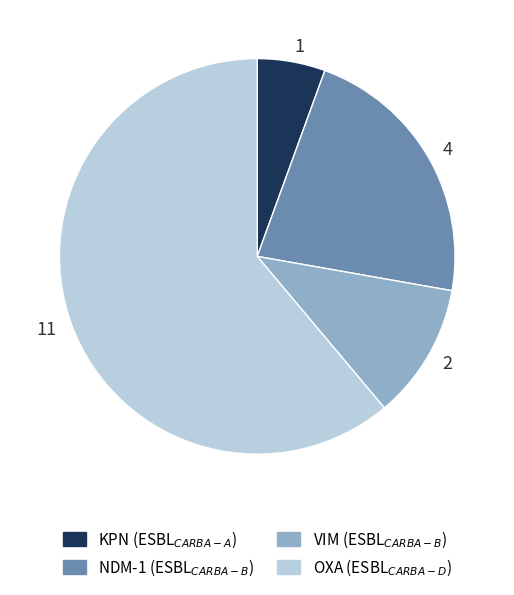

Between 1 and 11, which is larger?

11